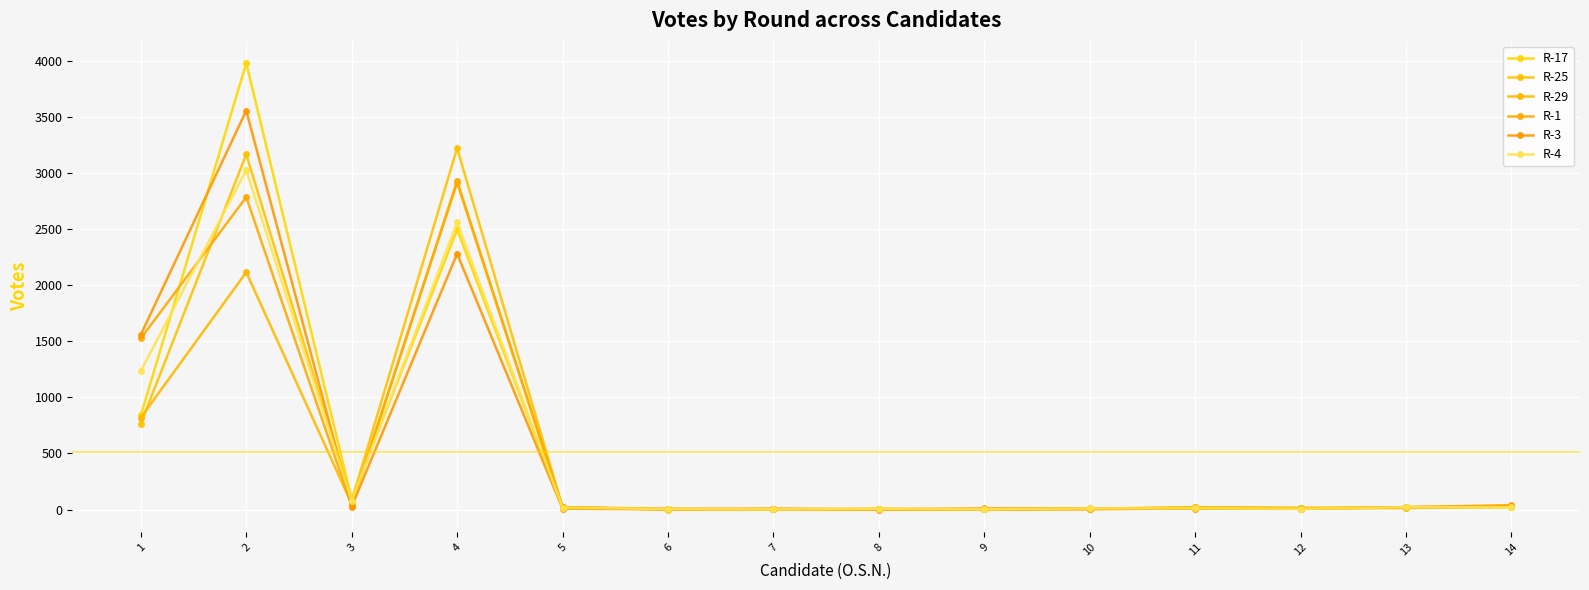

At how many categories does at least one series exceed 2387?

2